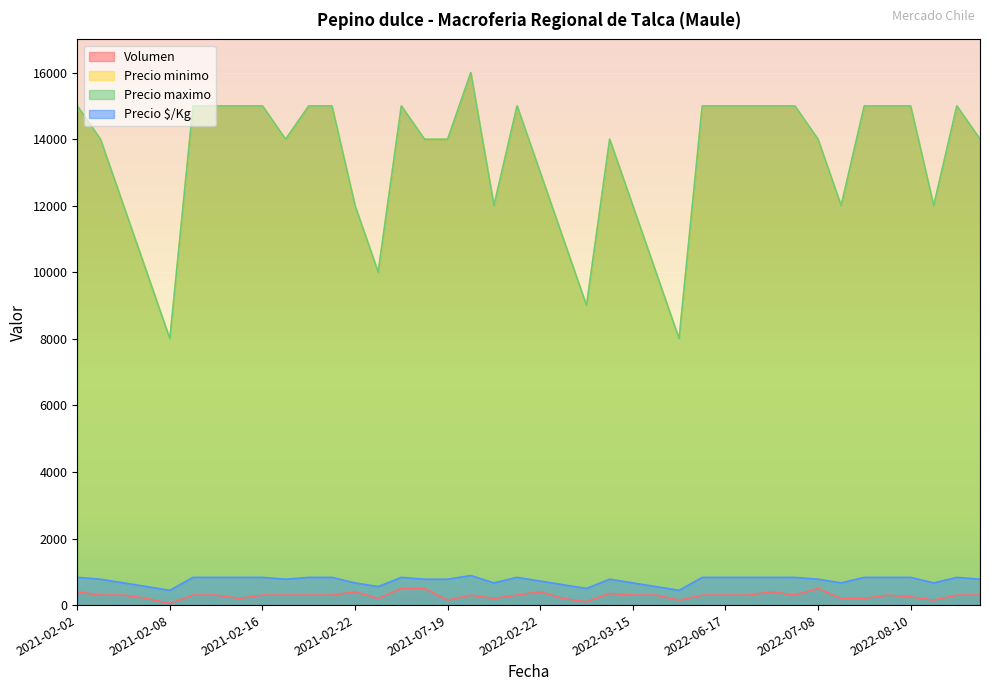

What is the label of the 2nd point from the right?

2022-08-29